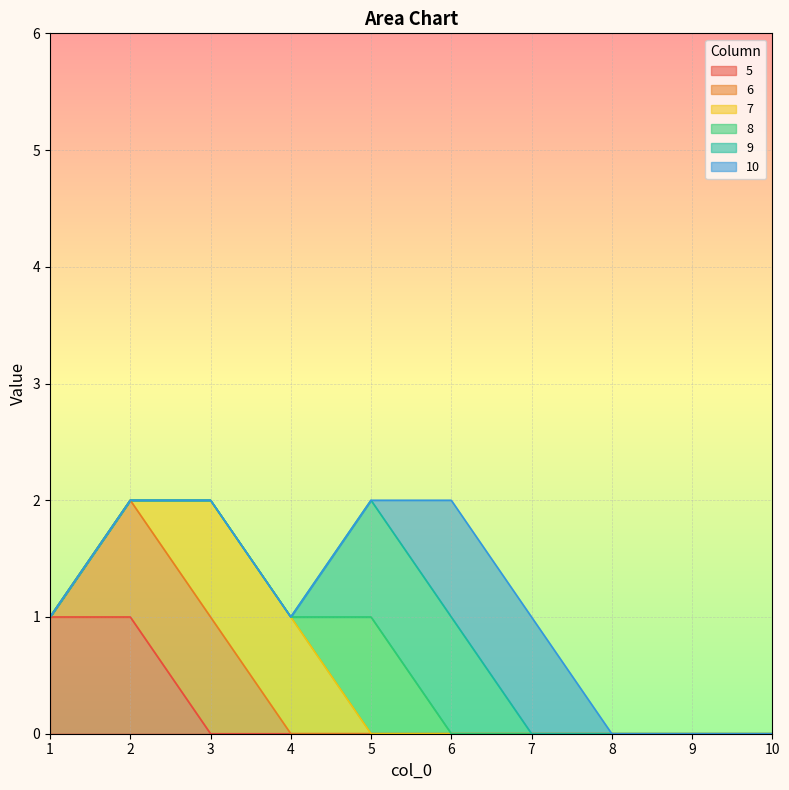

What is the spread (max minus min) of values at 1?

1